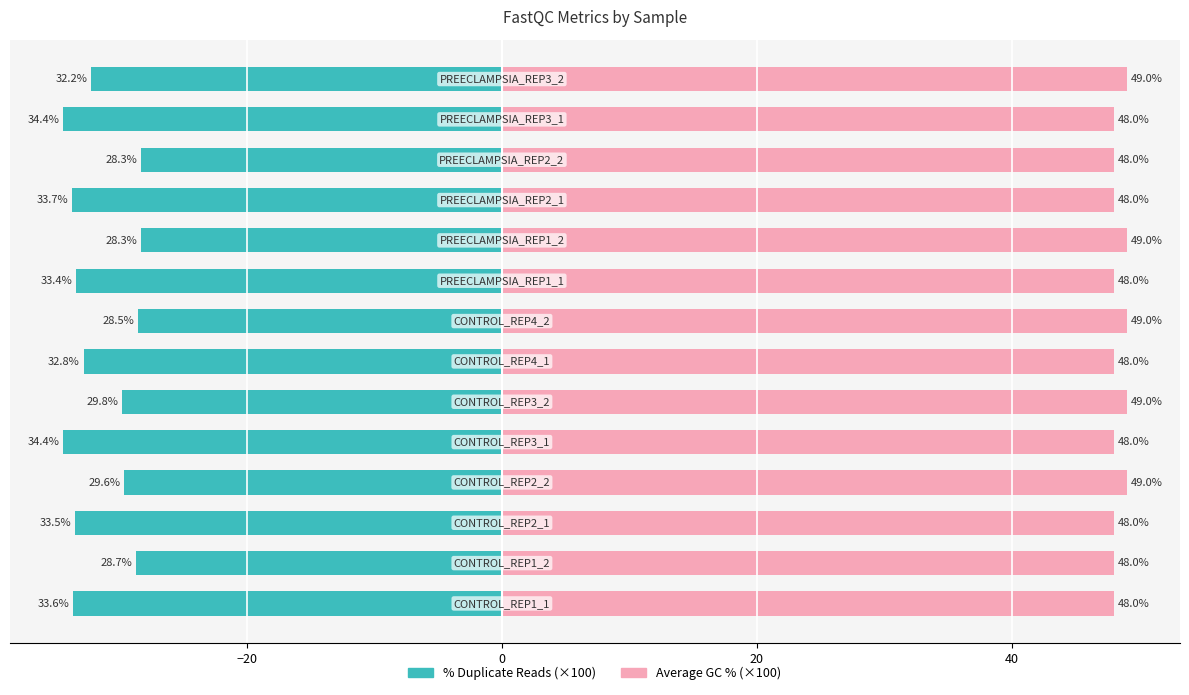

What value does the FastQC_average_GC_% series have at 11?

48.0